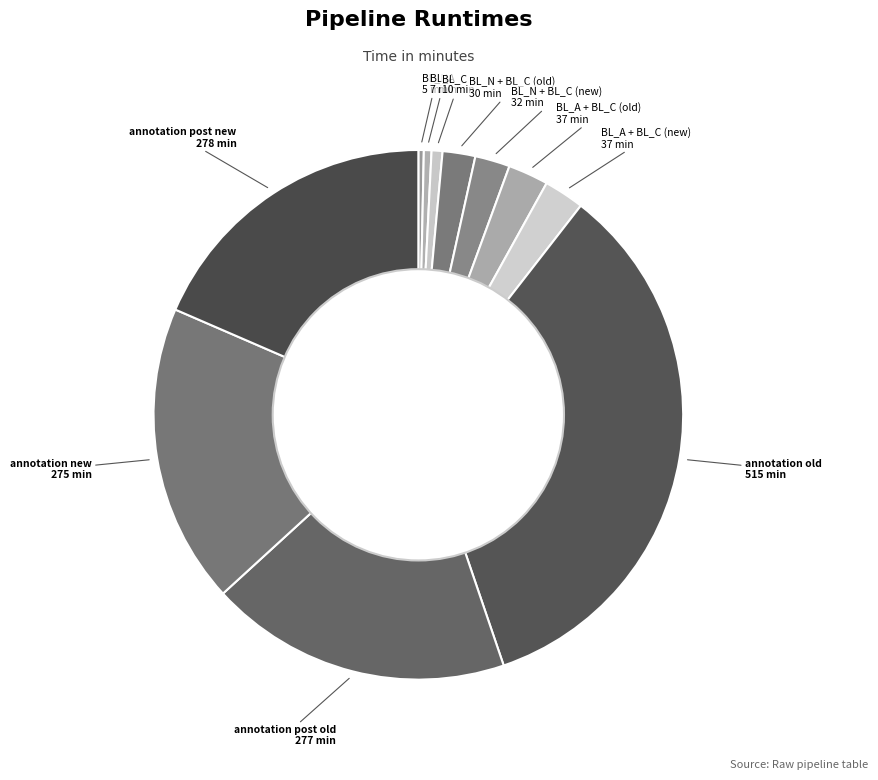

Do BL_N + BL_C (old) and annotation post new together represent more than half of the pie?

No